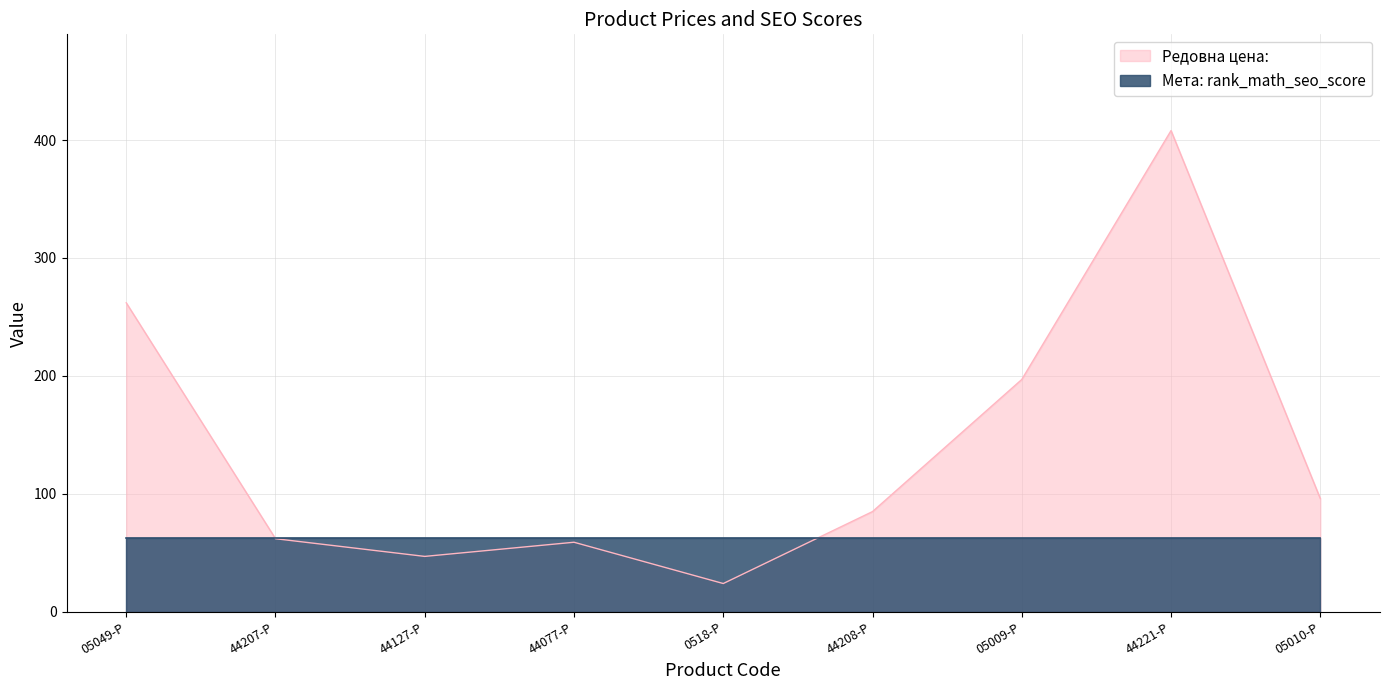

What is the value of the 5th point from the left?

24